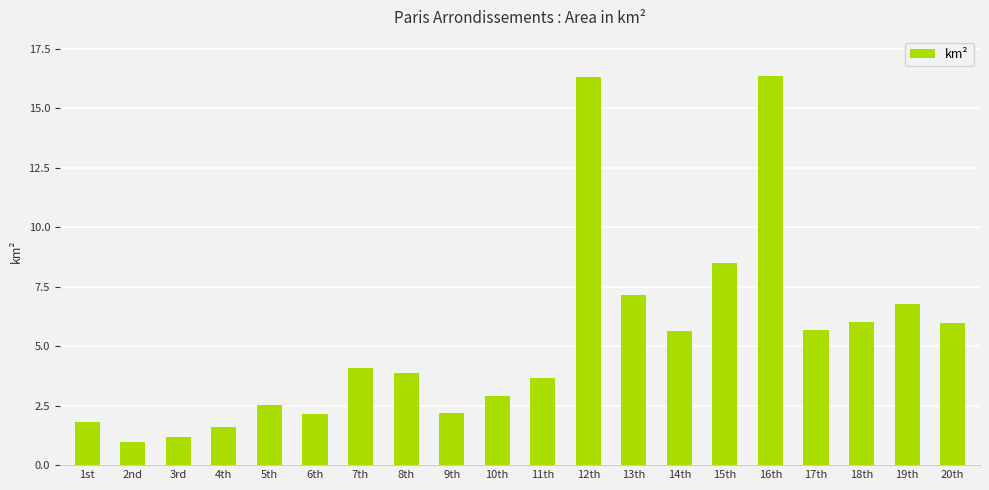

What is the greatest value displayed?

16.4